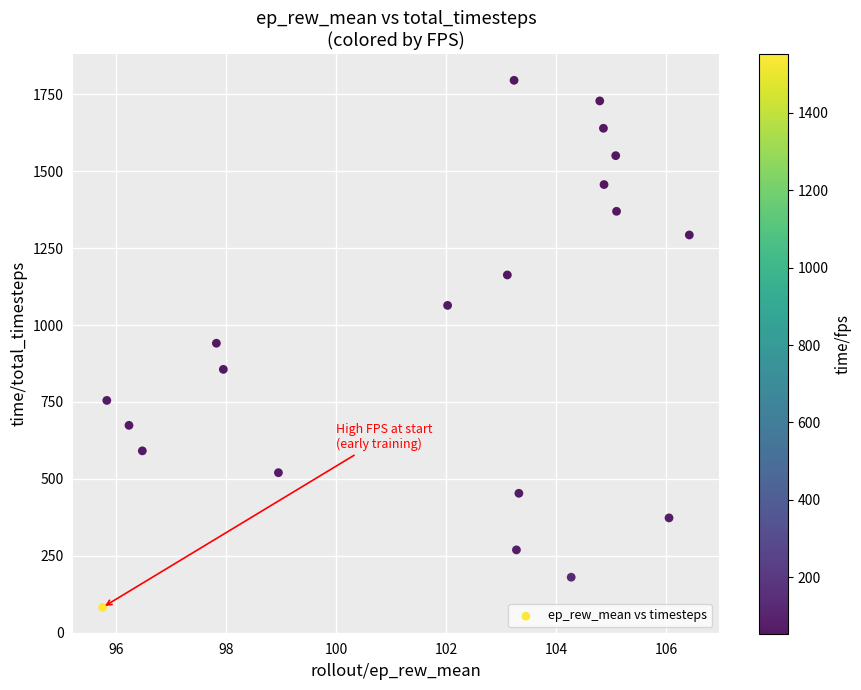

What is the range of Y values (max minus min)?

1714